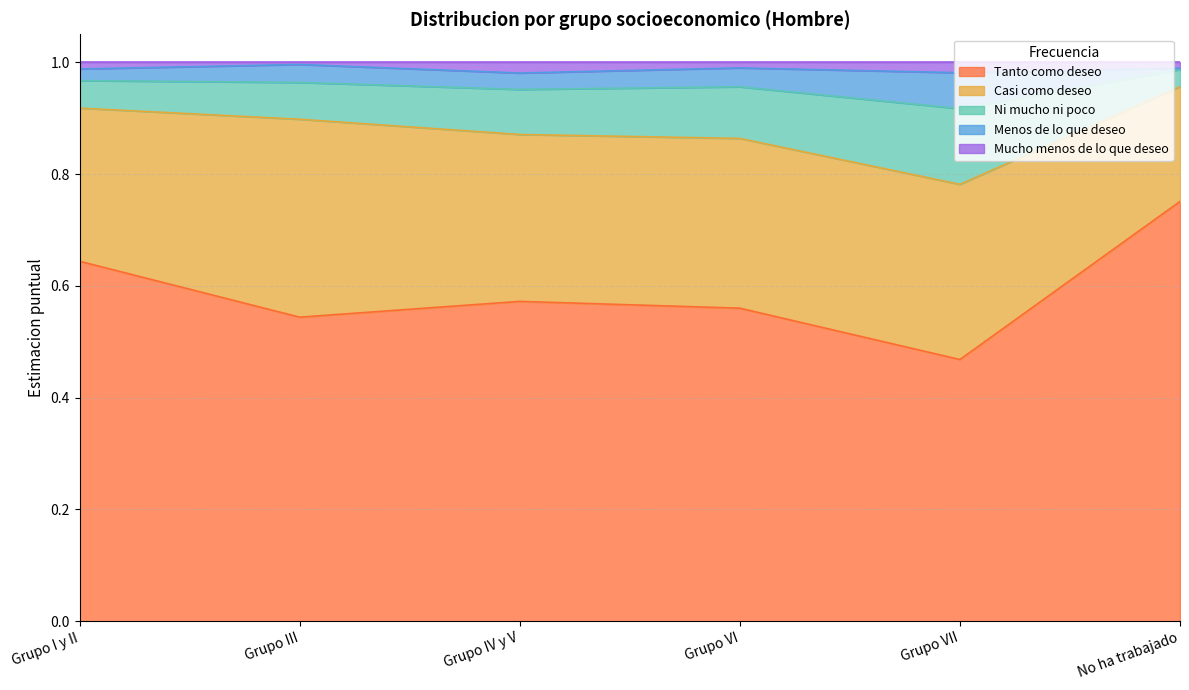

True or false: Mucho menos de lo que deseo and Ni mucho ni poco cross at least once.

False